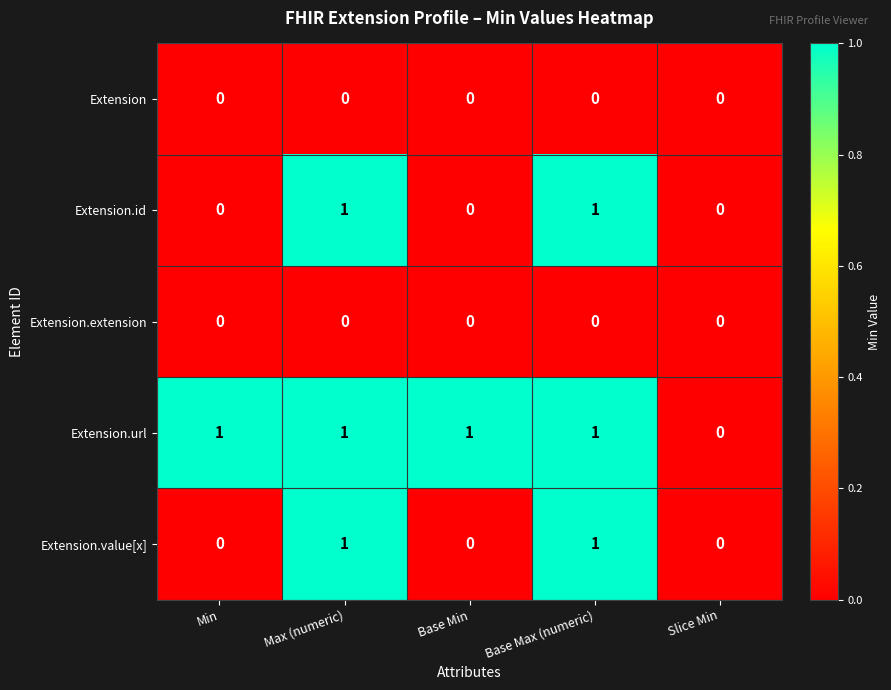

Is the value of Extension.url at Base Min greater than the value of Extension at Min?

Yes